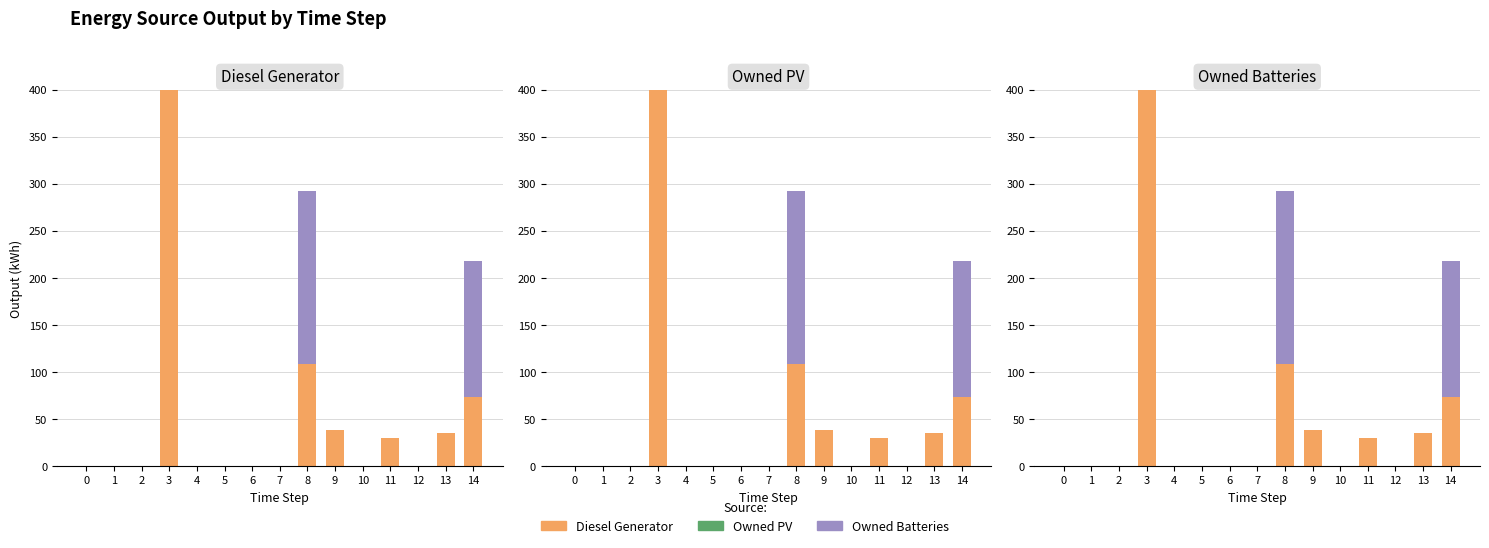

Which series changed the most between 3 and 8?

Diesel Generator